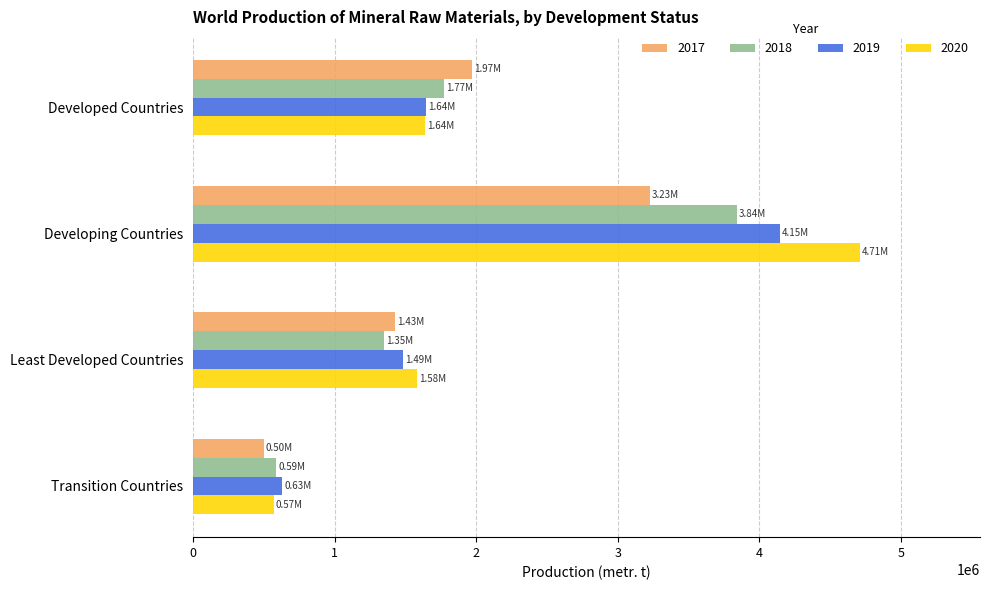

At which category is the sum across all series the highest?

Developing Countries